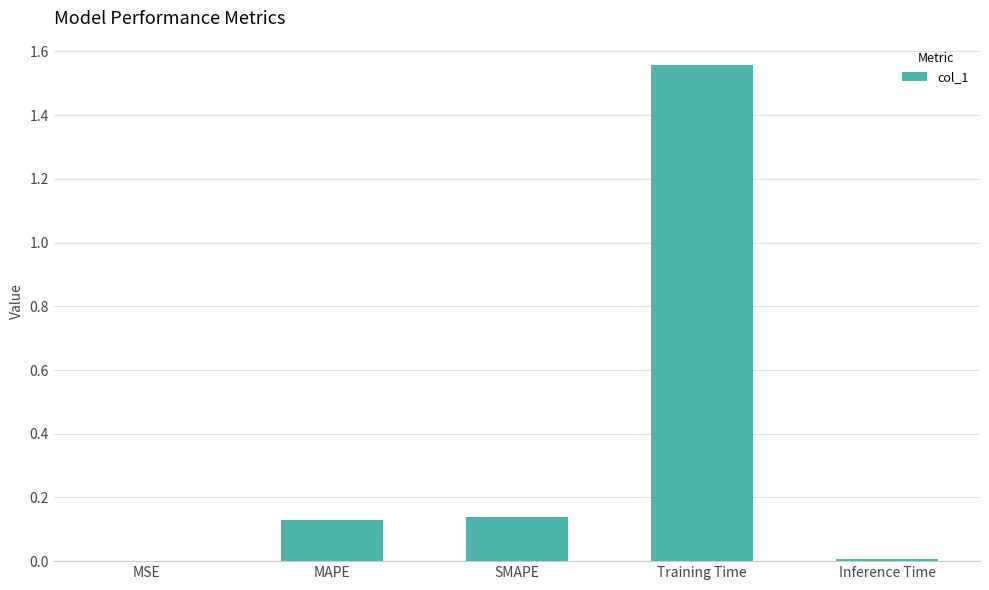

Which has a higher value, Training Time or Inference Time?

Training Time